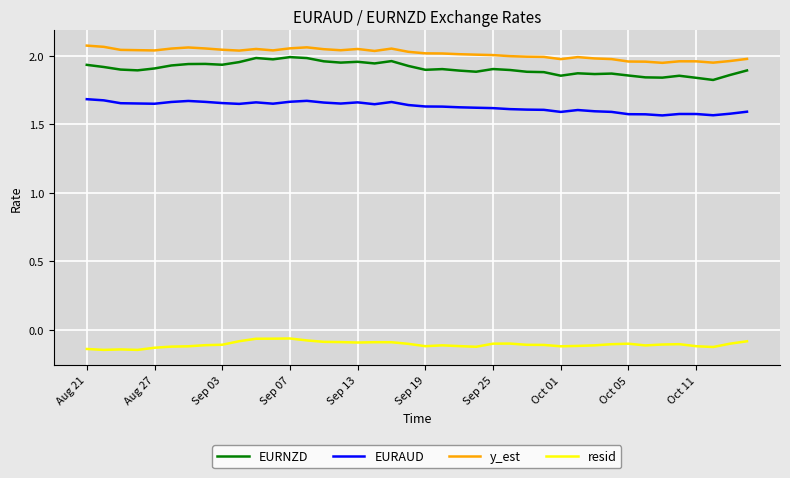

Which series has the largest total across all categories?

y_est